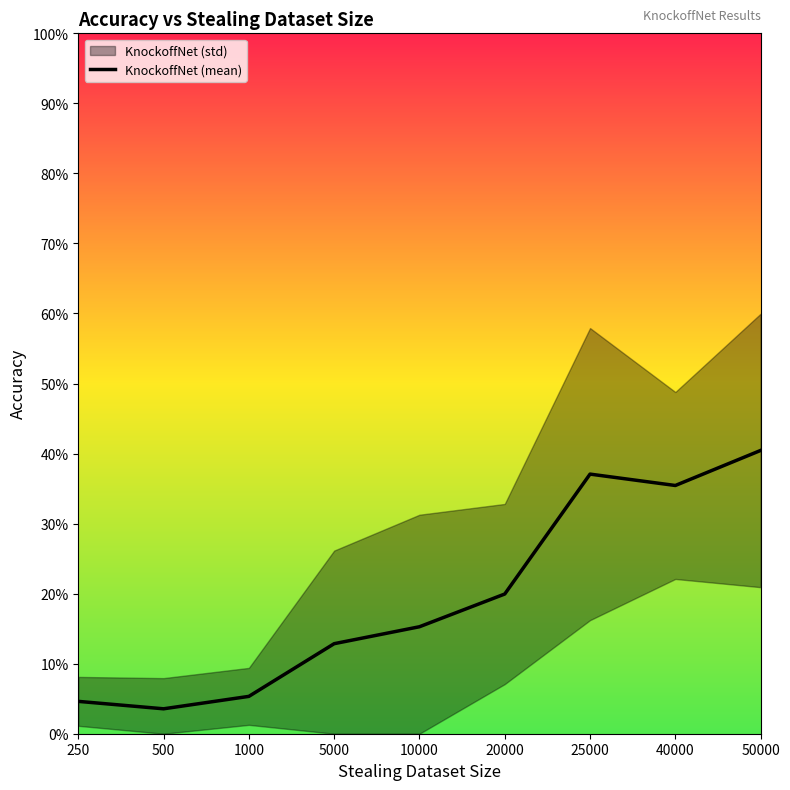

What is the change in value from 500 to 5000?

+0.1